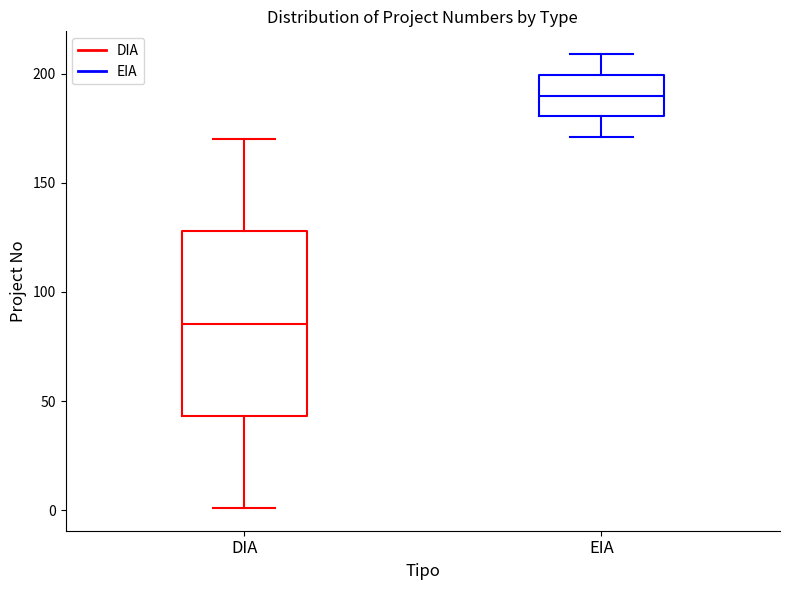

Reading left to right, read every box against the y-axis: the position of its median line, the range the box covers, and the ends of its whiskers. The values are not printed on the chart, so give them approximately, as read against the axis.

DIA: median 85, box 45 to 130, whiskers 0 to 170
EIA: median 190, box 180 to 200, whiskers 170 to 210